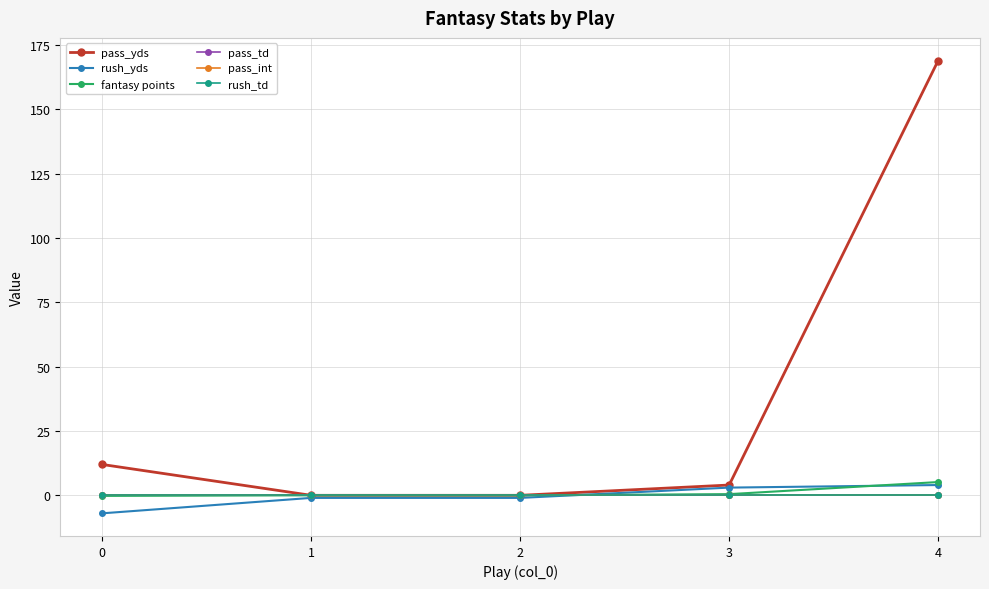

At how many categories does at least one series exceed 158?

1